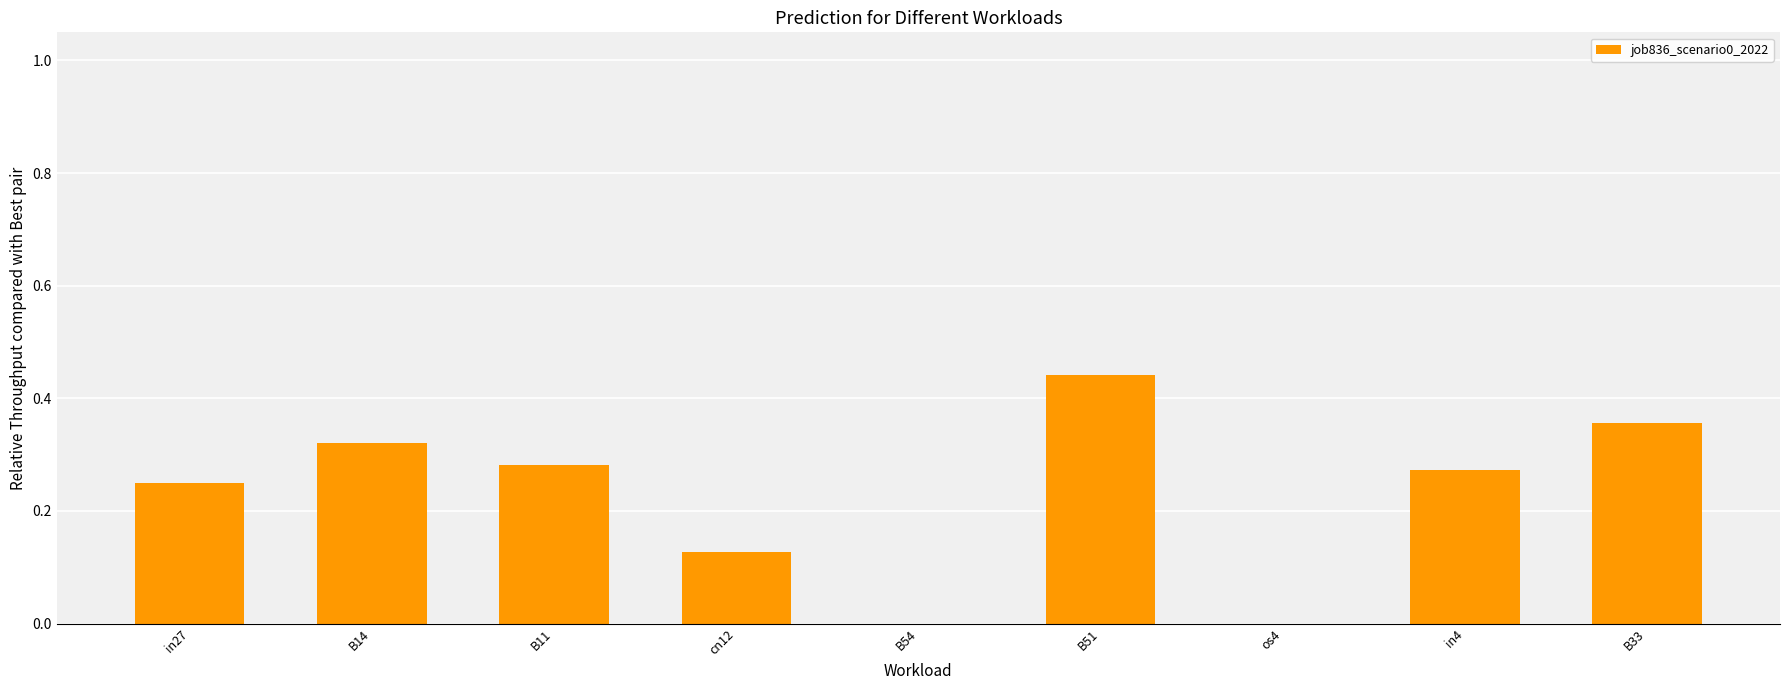

Which has a higher value, B14 or B54?

B14